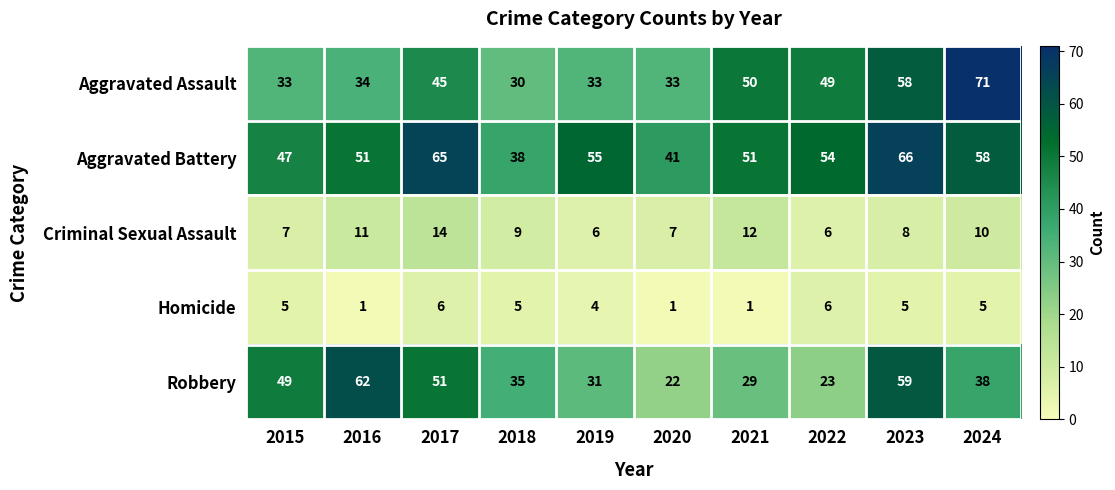

What is the difference between the maximum and minimum values in the Criminal Sexual Assault series?

8